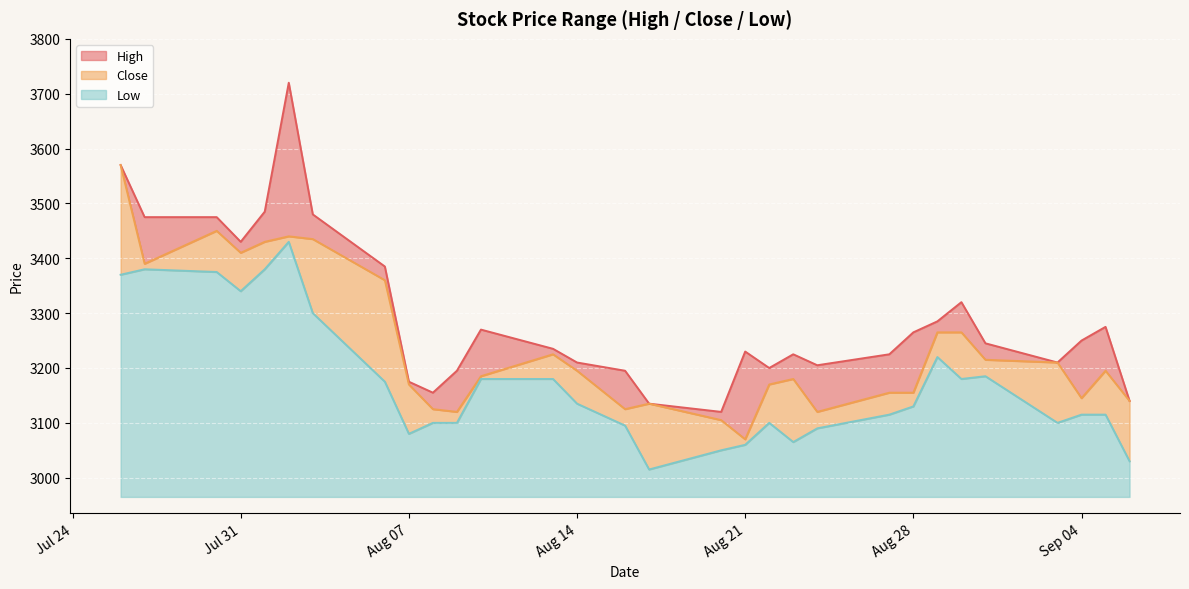

True or false: Low and High intersect in this chart.

False